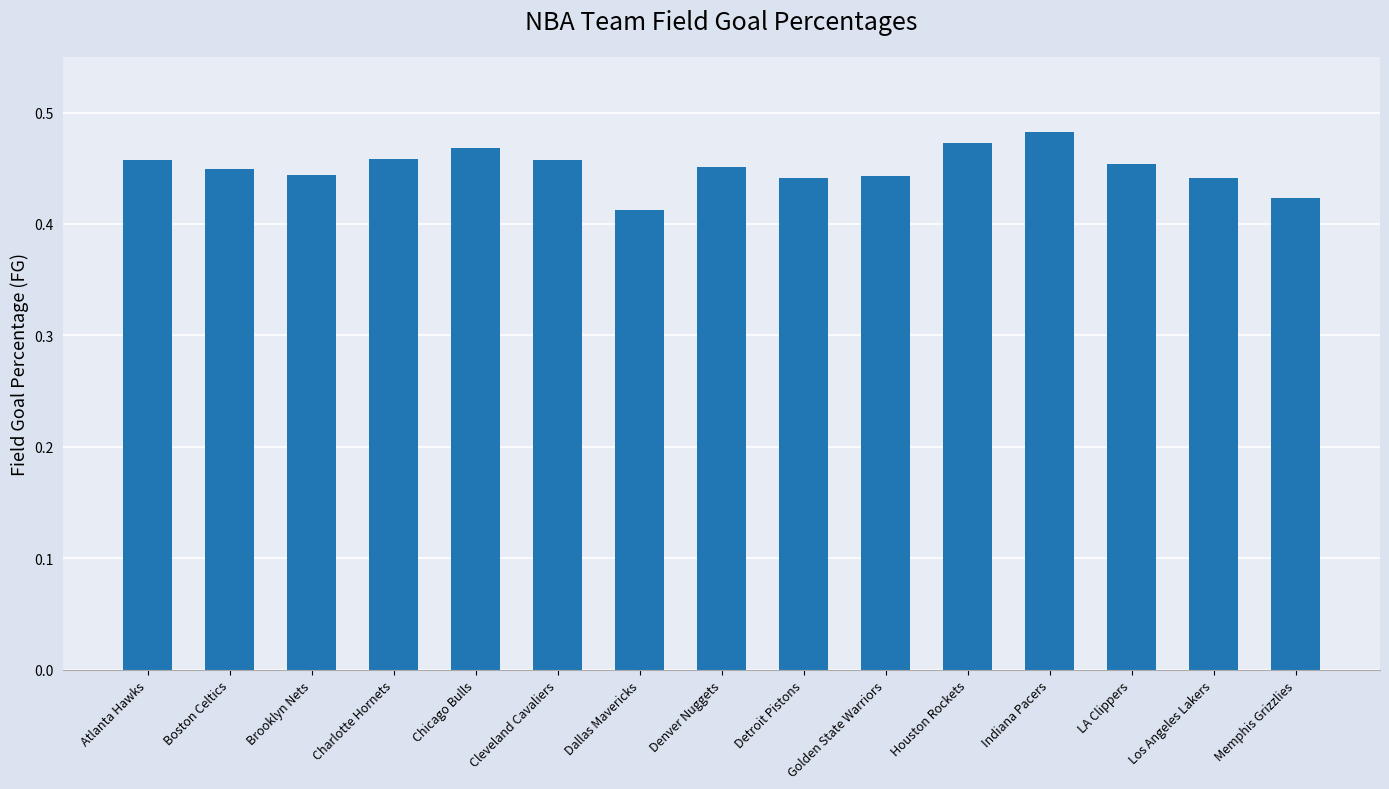

Count the values in the range 0 to 1.

15